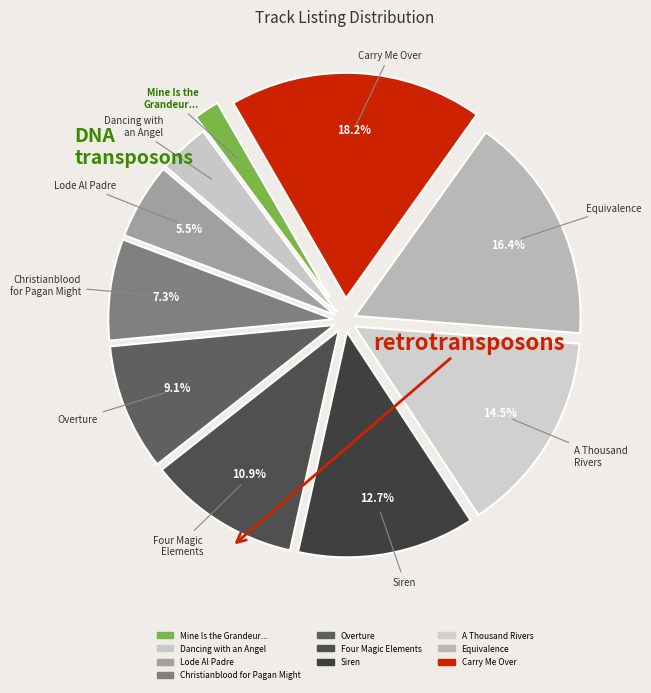

Is it true that Siren is 22% of the pie?

False